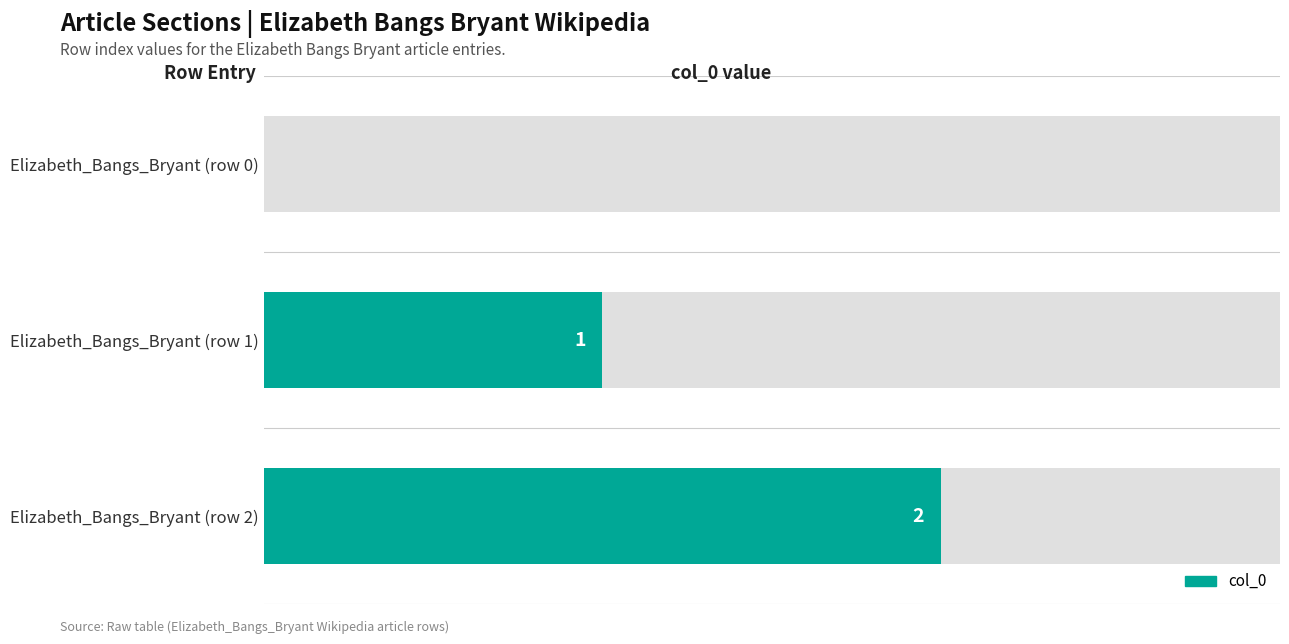

How many values are above zero?

2